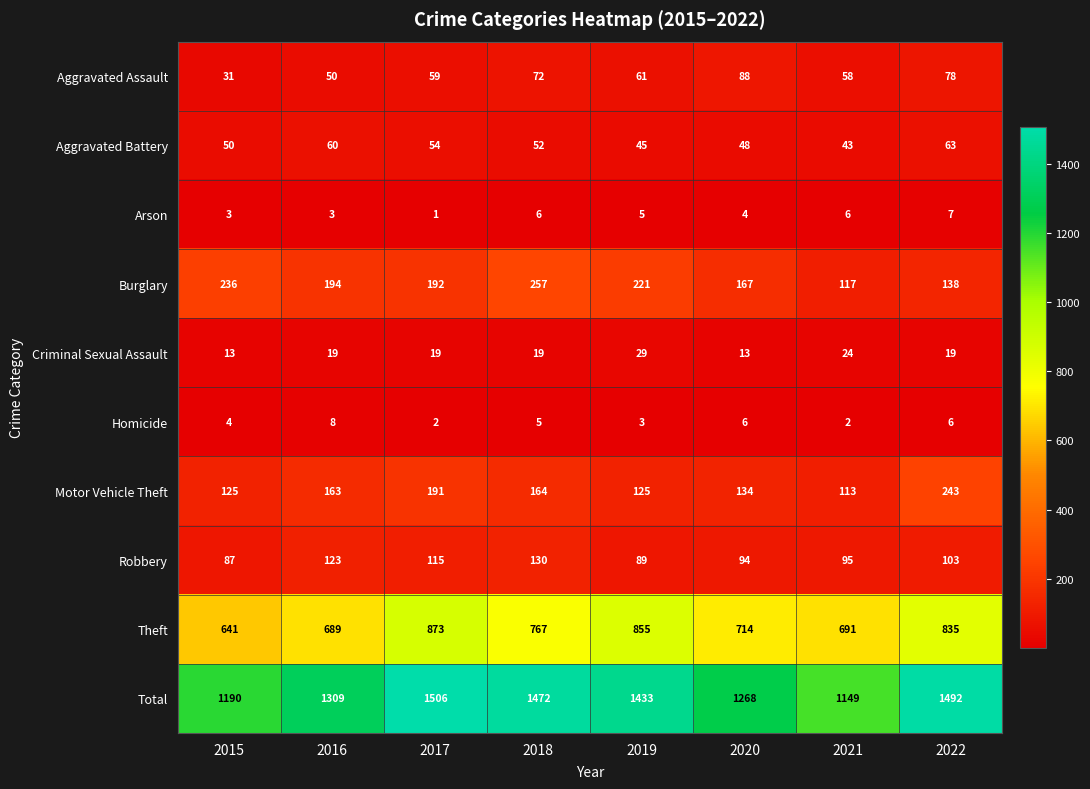

At which category is the sum across all series the highest?

2017